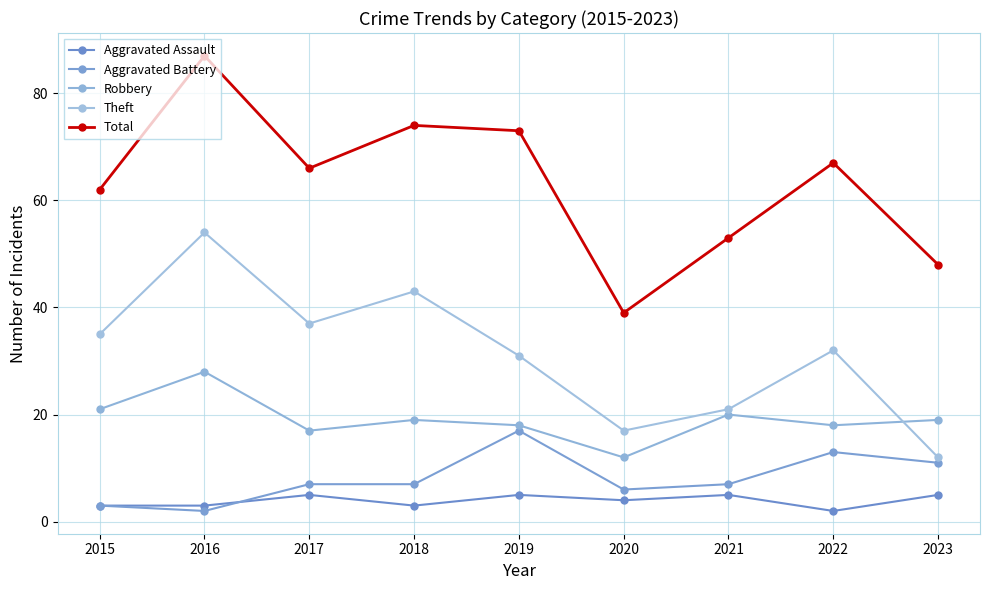

Is it true that Robbery equals 20 at 2021?

True